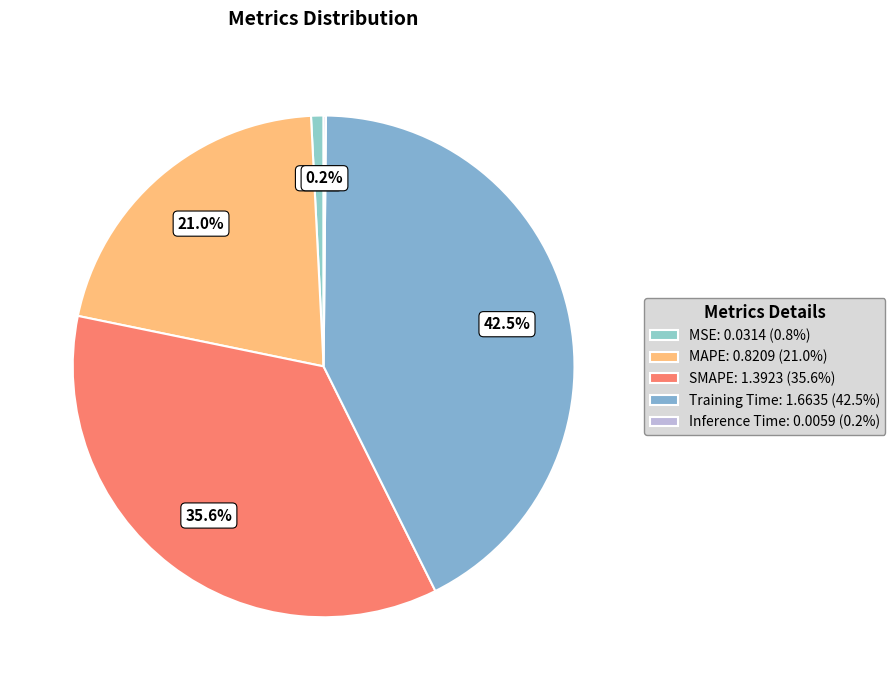

Rank the categories by value from lowest to highest.

Inference Time, MSE, MAPE, SMAPE, Training Time